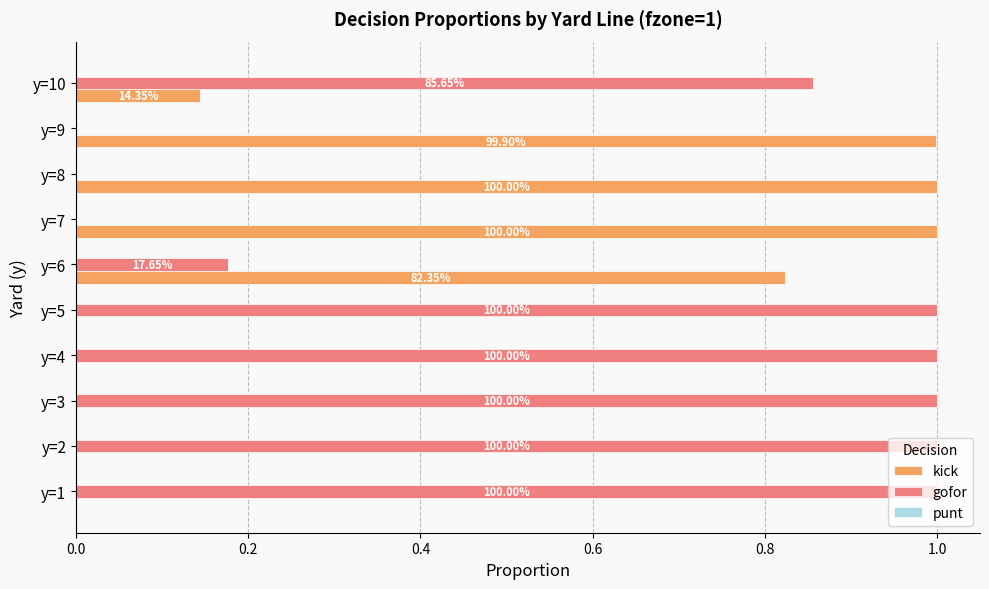

How many values in the gofor series are below 1?

5